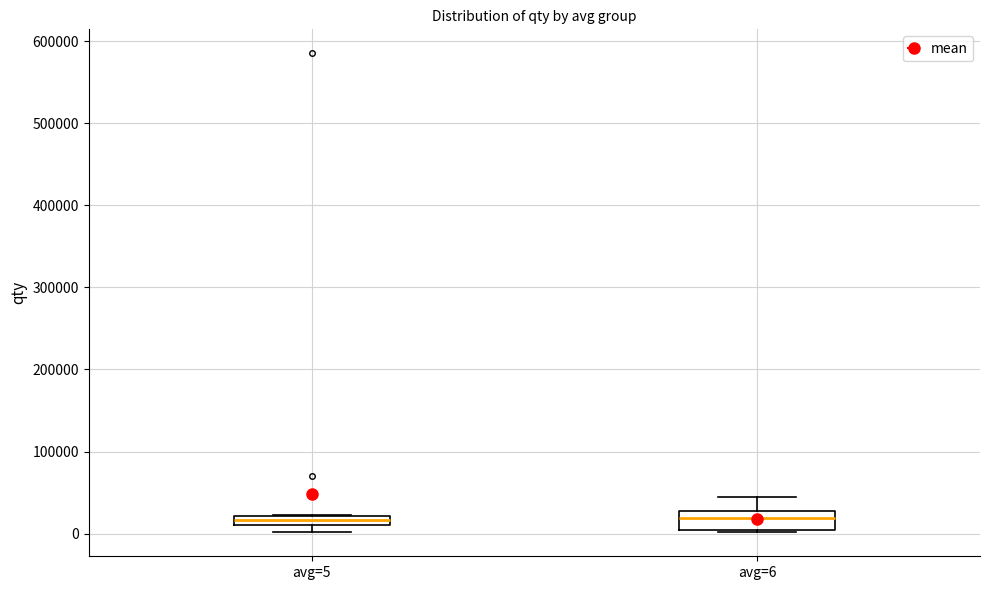

Comparing the boxes themselves (not the whiskers), which one is the tallest?

avg=6